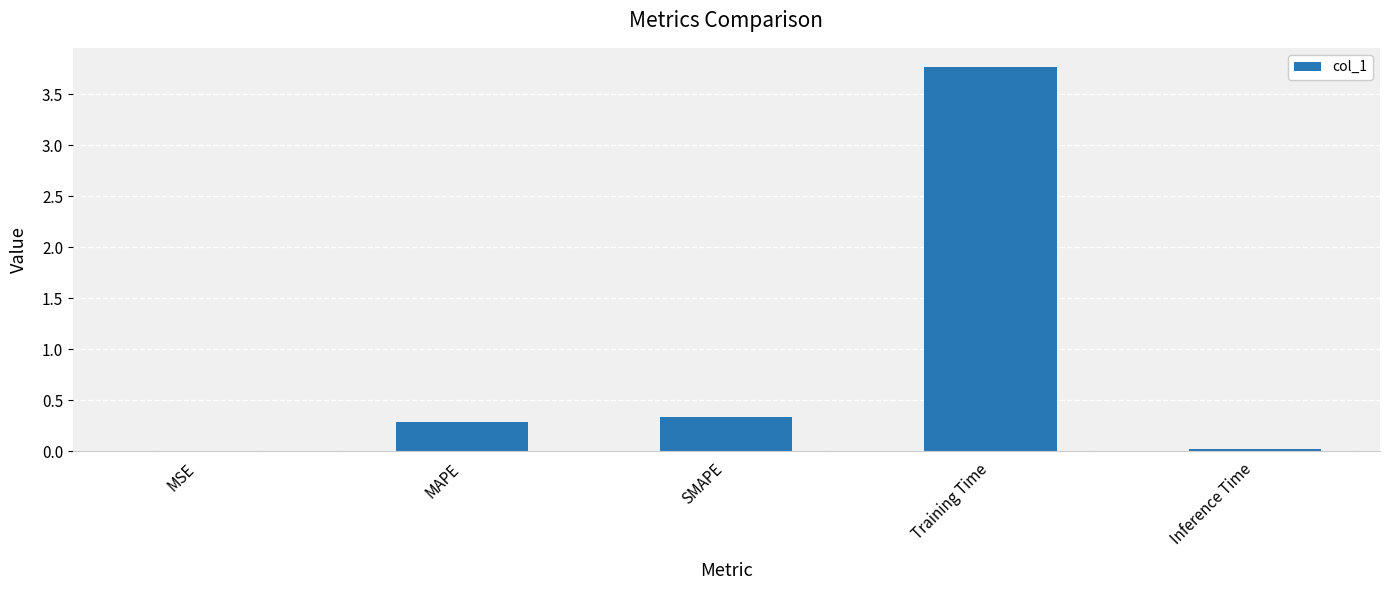

Which category has the highest value across all series?

Training Time